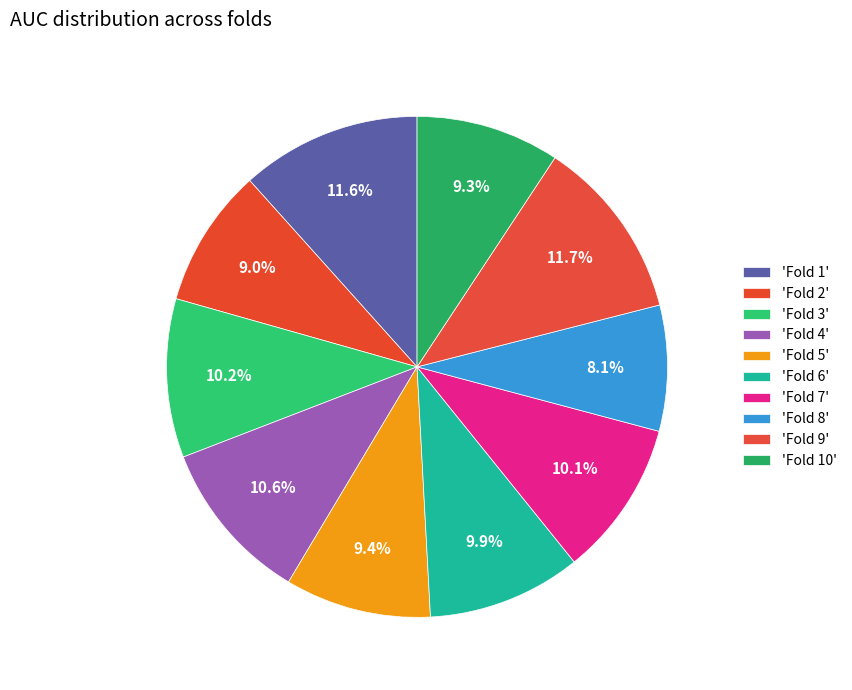

How many slices are in this pie chart?

10